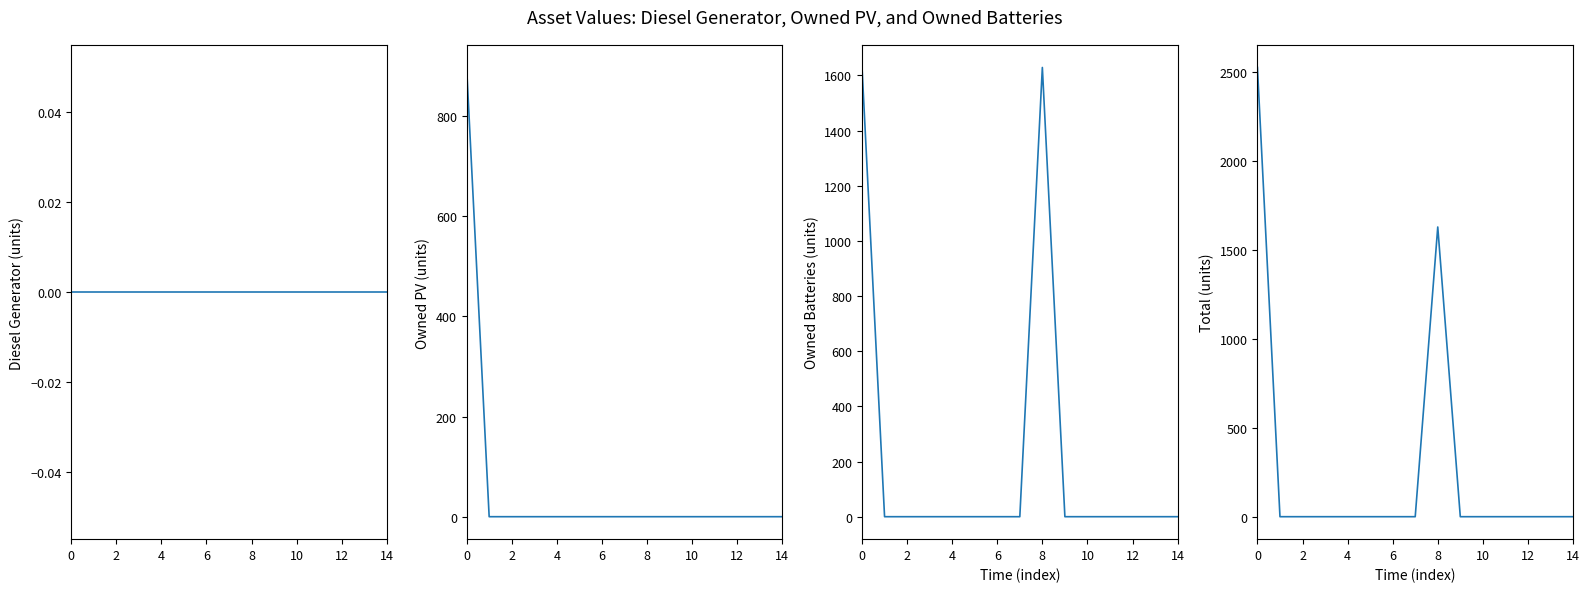

How many series are shown in this chart?

4